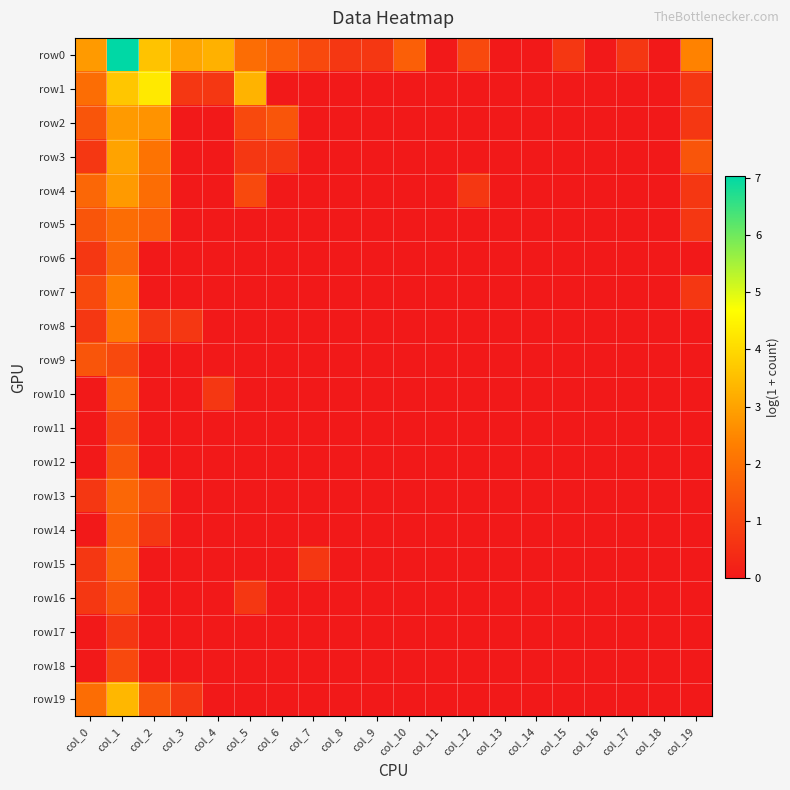

Reading left to right, transcribe all the data shown in this chart.

row0: col_0=2.8	col_1=7.0	col_2=3.6	col_3=3.0	col_4=3.3	col_5=1.9	col_6=1.6	col_7=1.1	col_8=0.7	col_9=0.7	col_10=1.6	col_11=0.0	col_12=1.1	col_13=0.0	col_14=0.0	col_15=0.7	col_16=0.0	col_17=0.7	col_18=0.0	col_19=2.4
row1: col_0=1.9	col_1=3.6	col_2=4.3	col_3=0.7	col_4=0.7	col_5=3.3	col_6=0.0	col_7=0.0	col_8=0.0	col_9=0.0	col_10=0.0	col_11=0.0	col_12=0.0	col_13=0.0	col_14=0.0	col_15=0.0	col_16=0.0	col_17=0.0	col_18=0.0	col_19=0.7
row2: col_0=1.4	col_1=2.8	col_2=2.7	col_3=0.0	col_4=0.0	col_5=1.1	col_6=1.4	col_7=0.0	col_8=0.0	col_9=0.0	col_10=0.0	col_11=0.0	col_12=0.0	col_13=0.0	col_14=0.0	col_15=0.0	col_16=0.0	col_17=0.0	col_18=0.0	col_19=0.7
row3: col_0=0.7	col_1=3.0	col_2=2.1	col_3=0.0	col_4=0.0	col_5=0.7	col_6=0.7	col_7=0.0	col_8=0.0	col_9=0.0	col_10=0.0	col_11=0.0	col_12=0.0	col_13=0.0	col_14=0.0	col_15=0.0	col_16=0.0	col_17=0.0	col_18=0.0	col_19=1.4
row4: col_0=1.8	col_1=2.8	col_2=1.9	col_3=0.0	col_4=0.0	col_5=1.1	col_6=0.0	col_7=0.0	col_8=0.0	col_9=0.0	col_10=0.0	col_11=0.0	col_12=0.7	col_13=0.0	col_14=0.0	col_15=0.0	col_16=0.0	col_17=0.0	col_18=0.0	col_19=0.7
row5: col_0=1.4	col_1=1.9	col_2=1.6	col_3=0.0	col_4=0.0	col_5=0.0	col_6=0.0	col_7=0.0	col_8=0.0	col_9=0.0	col_10=0.0	col_11=0.0	col_12=0.0	col_13=0.0	col_14=0.0	col_15=0.0	col_16=0.0	col_17=0.0	col_18=0.0	col_19=0.7
row6: col_0=0.7	col_1=1.8	col_2=0.0	col_3=0.0	col_4=0.0	col_5=0.0	col_6=0.0	col_7=0.0	col_8=0.0	col_9=0.0	col_10=0.0	col_11=0.0	col_12=0.0	col_13=0.0	col_14=0.0	col_15=0.0	col_16=0.0	col_17=0.0	col_18=0.0	col_19=0.0
row7: col_0=1.1	col_1=2.3	col_2=0.0	col_3=0.0	col_4=0.0	col_5=0.0	col_6=0.0	col_7=0.0	col_8=0.0	col_9=0.0	col_10=0.0	col_11=0.0	col_12=0.0	col_13=0.0	col_14=0.0	col_15=0.0	col_16=0.0	col_17=0.0	col_18=0.0	col_19=0.7
row8: col_0=0.7	col_1=2.2	col_2=0.7	col_3=0.7	col_4=0.0	col_5=0.0	col_6=0.0	col_7=0.0	col_8=0.0	col_9=0.0	col_10=0.0	col_11=0.0	col_12=0.0	col_13=0.0	col_14=0.0	col_15=0.0	col_16=0.0	col_17=0.0	col_18=0.0	col_19=0.0
row9: col_0=1.4	col_1=1.1	col_2=0.0	col_3=0.0	col_4=0.0	col_5=0.0	col_6=0.0	col_7=0.0	col_8=0.0	col_9=0.0	col_10=0.0	col_11=0.0	col_12=0.0	col_13=0.0	col_14=0.0	col_15=0.0	col_16=0.0	col_17=0.0	col_18=0.0	col_19=0.0
row10: col_0=0.0	col_1=1.6	col_2=0.0	col_3=0.0	col_4=0.7	col_5=0.0	col_6=0.0	col_7=0.0	col_8=0.0	col_9=0.0	col_10=0.0	col_11=0.0	col_12=0.0	col_13=0.0	col_14=0.0	col_15=0.0	col_16=0.0	col_17=0.0	col_18=0.0	col_19=0.0
row11: col_0=0.0	col_1=1.1	col_2=0.0	col_3=0.0	col_4=0.0	col_5=0.0	col_6=0.0	col_7=0.0	col_8=0.0	col_9=0.0	col_10=0.0	col_11=0.0	col_12=0.0	col_13=0.0	col_14=0.0	col_15=0.0	col_16=0.0	col_17=0.0	col_18=0.0	col_19=0.0
row12: col_0=0.0	col_1=1.4	col_2=0.0	col_3=0.0	col_4=0.0	col_5=0.0	col_6=0.0	col_7=0.0	col_8=0.0	col_9=0.0	col_10=0.0	col_11=0.0	col_12=0.0	col_13=0.0	col_14=0.0	col_15=0.0	col_16=0.0	col_17=0.0	col_18=0.0	col_19=0.0
row13: col_0=0.7	col_1=1.8	col_2=1.1	col_3=0.0	col_4=0.0	col_5=0.0	col_6=0.0	col_7=0.0	col_8=0.0	col_9=0.0	col_10=0.0	col_11=0.0	col_12=0.0	col_13=0.0	col_14=0.0	col_15=0.0	col_16=0.0	col_17=0.0	col_18=0.0	col_19=0.0
row14: col_0=0.0	col_1=1.6	col_2=0.7	col_3=0.0	col_4=0.0	col_5=0.0	col_6=0.0	col_7=0.0	col_8=0.0	col_9=0.0	col_10=0.0	col_11=0.0	col_12=0.0	col_13=0.0	col_14=0.0	col_15=0.0	col_16=0.0	col_17=0.0	col_18=0.0	col_19=0.0
row15: col_0=0.7	col_1=1.8	col_2=0.0	col_3=0.0	col_4=0.0	col_5=0.0	col_6=0.0	col_7=0.7	col_8=0.0	col_9=0.0	col_10=0.0	col_11=0.0	col_12=0.0	col_13=0.0	col_14=0.0	col_15=0.0	col_16=0.0	col_17=0.0	col_18=0.0	col_19=0.0
row16: col_0=0.7	col_1=1.4	col_2=0.0	col_3=0.0	col_4=0.0	col_5=0.7	col_6=0.0	col_7=0.0	col_8=0.0	col_9=0.0	col_10=0.0	col_11=0.0	col_12=0.0	col_13=0.0	col_14=0.0	col_15=0.0	col_16=0.0	col_17=0.0	col_18=0.0	col_19=0.0
row17: col_0=0.0	col_1=0.7	col_2=0.0	col_3=0.0	col_4=0.0	col_5=0.0	col_6=0.0	col_7=0.0	col_8=0.0	col_9=0.0	col_10=0.0	col_11=0.0	col_12=0.0	col_13=0.0	col_14=0.0	col_15=0.0	col_16=0.0	col_17=0.0	col_18=0.0	col_19=0.0
row18: col_0=0.0	col_1=1.1	col_2=0.0	col_3=0.0	col_4=0.0	col_5=0.0	col_6=0.0	col_7=0.0	col_8=0.0	col_9=0.0	col_10=0.0	col_11=0.0	col_12=0.0	col_13=0.0	col_14=0.0	col_15=0.0	col_16=0.0	col_17=0.0	col_18=0.0	col_19=0.0
row19: col_0=1.9	col_1=3.4	col_2=1.4	col_3=0.7	col_4=0.0	col_5=0.0	col_6=0.0	col_7=0.0	col_8=0.0	col_9=0.0	col_10=0.0	col_11=0.0	col_12=0.0	col_13=0.0	col_14=0.0	col_15=0.0	col_16=0.0	col_17=0.0	col_18=0.0	col_19=0.0